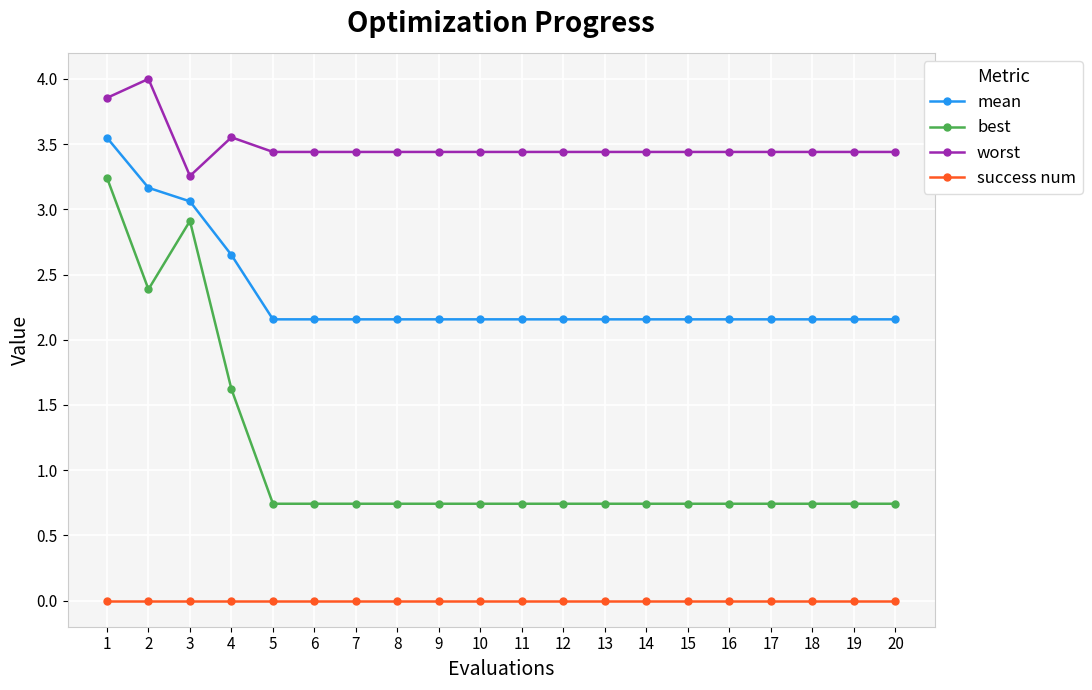

What is the sum of all mean values?

46.9